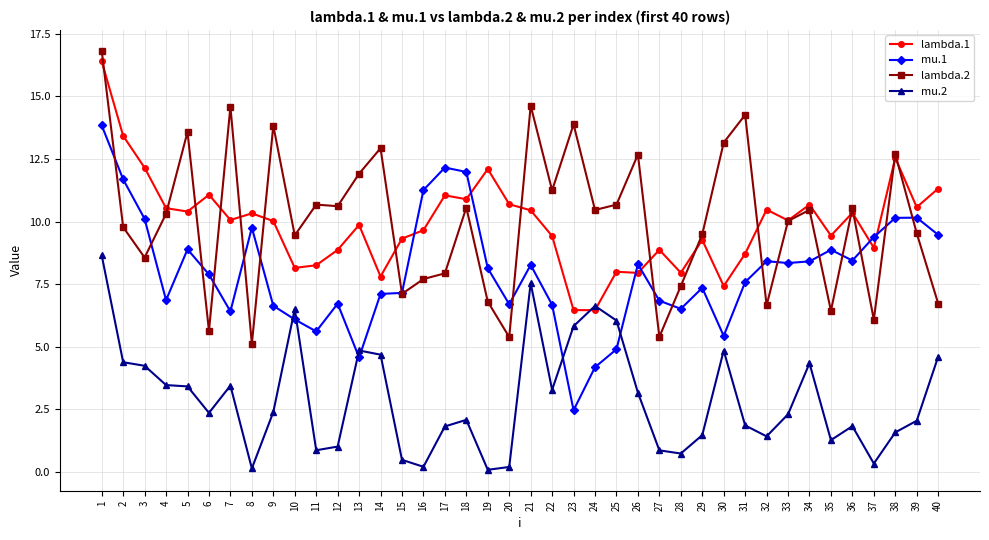

What is the greatest value displayed?

16.8